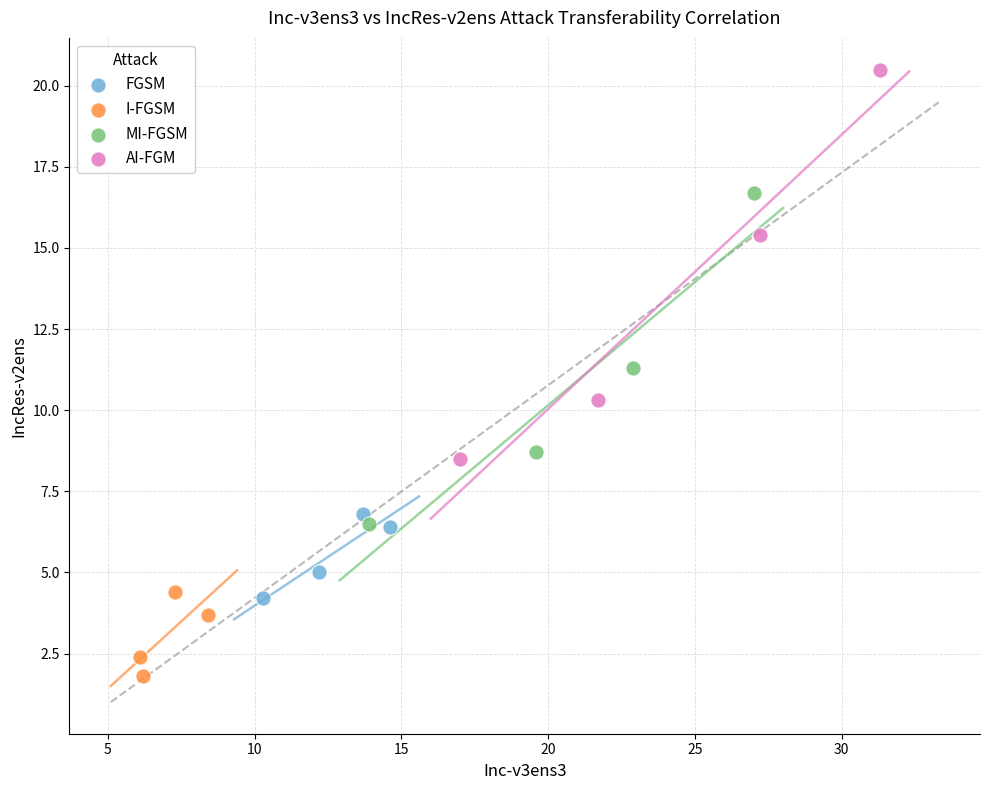

Which series contains the lowest Y value?

I-FGSM